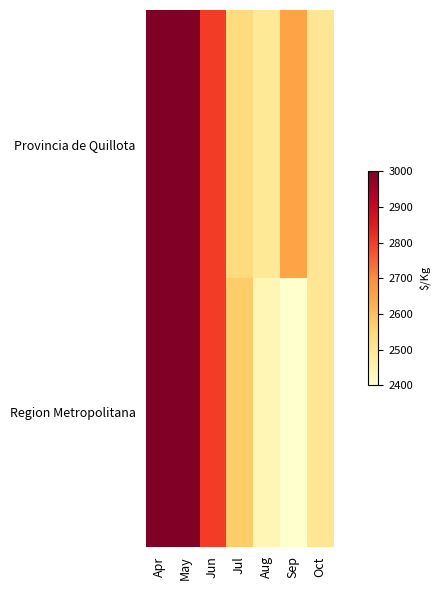

Rank the series at Oct from lowest to highest value.

Provincia de Quillota, Region Metropolitana